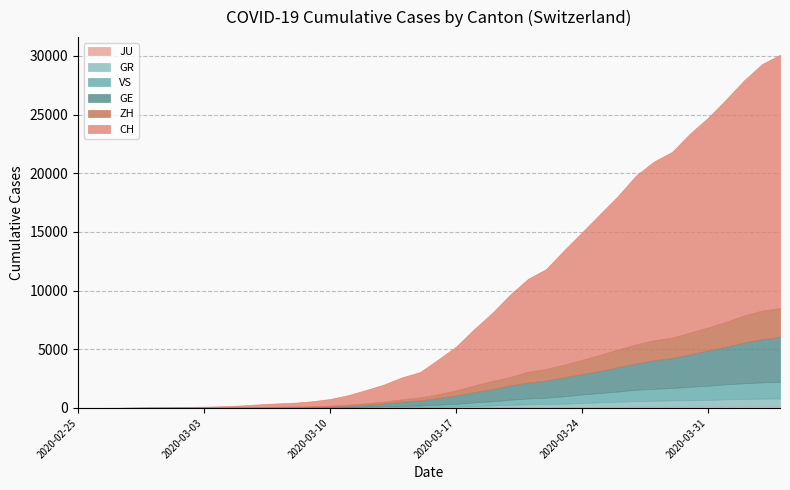

Reading left to right, extract all data points from this chart.

JU: 2020-02-25=0	2020-02-26=0	2020-02-27=1	2020-02-28=1	2020-02-29=1	2020-03-01=1	2020-03-02=1	2020-03-03=2	2020-03-04=2	2020-03-05=4	2020-03-06=4	2020-03-07=5	2020-03-08=5	2020-03-09=7	2020-03-10=7	2020-03-11=7	2020-03-12=12	2020-03-13=17	2020-03-14=18	2020-03-15=19	2020-03-16=25	2020-03-17=29	2020-03-18=32	2020-03-19=36	2020-03-20=44	2020-03-21=54	2020-03-22=61	2020-03-23=69	2020-03-24=82	2020-03-25=92	2020-03-26=100	2020-03-27=114	2020-03-28=119	2020-03-29=127	2020-03-30=128	2020-03-31=140	2020-04-01=145	2020-04-02=149	2020-04-03=149	2020-04-04=154
GR: 2020-02-25=0	2020-02-26=2	2020-02-27=2	2020-02-28=6	2020-02-29=6	2020-03-01=6	2020-03-02=9	2020-03-03=9	2020-03-04=12	2020-03-05=14	2020-03-06=16	2020-03-07=17	2020-03-08=18	2020-03-09=18	2020-03-10=22	2020-03-11=31	2020-03-12=43	2020-03-13=53	2020-03-14=56	2020-03-15=71	2020-03-16=84	2020-03-17=101	2020-03-18=128	2020-03-19=182	2020-03-20=226	2020-03-21=258	2020-03-22=284	2020-03-23=300	2020-03-24=343	2020-03-25=393	2020-03-26=433	2020-03-27=474	2020-03-28=495	2020-03-29=519	2020-03-30=535	2020-03-31=547	2020-04-01=592	2020-04-02=622	2020-04-03=649	2020-04-04=657
VS: 2020-02-25=0	2020-02-26=0	2020-02-27=0	2020-02-28=1	2020-02-29=1	2020-03-01=2	2020-03-02=3	2020-03-03=3	2020-03-04=4	2020-03-05=5	2020-03-06=6	2020-03-07=7	2020-03-08=12	2020-03-09=17	2020-03-10=22	2020-03-11=30	2020-03-12=53	2020-03-13=76	2020-03-14=98	2020-03-15=115	2020-03-16=172	2020-03-17=225	2020-03-18=312	2020-03-19=349	2020-03-20=436	2020-03-21=498	2020-03-22=535	2020-03-23=628	2020-03-24=728	2020-03-25=793	2020-03-26=874	2020-03-27=968	2020-03-28=1017	2020-03-29=1055	2020-03-30=1144	2020-03-31=1211	2020-04-01=1282	2020-04-02=1334	2020-04-03=1385	2020-04-04=1418
GE: 2020-02-25=0	2020-02-26=1	2020-02-27=1	2020-02-28=5	2020-02-29=9	2020-03-01=10	2020-03-02=11	2020-03-03=14	2020-03-04=16	2020-03-05=20	2020-03-06=30	2020-03-07=43	2020-03-08=45	2020-03-09=60	2020-03-10=80	2020-03-11=114	2020-03-12=155	2020-03-13=227	2020-03-14=351	2020-03-15=435	2020-03-16=556	2020-03-17=710	2020-03-18=863	2020-03-19=1041	2020-03-20=1212	2020-03-21=1350	2020-03-22=1453	2020-03-23=1611	2020-03-24=1729	2020-03-25=1870	2020-03-26=2073	2020-03-27=2231	2020-03-28=2436	2020-03-29=2547	2020-03-30=2761	2020-03-31=3003	2020-04-01=3180	2020-04-02=3469	2020-04-03=3678	2020-04-04=3816
ZH: 2020-02-25=0	2020-02-26=0	2020-02-27=2	2020-02-28=2	2020-02-29=6	2020-03-01=7	2020-03-02=10	2020-03-03=13	2020-03-04=15	2020-03-05=23	2020-03-06=29	2020-03-07=34	2020-03-08=40	2020-03-09=49	2020-03-10=62	2020-03-11=101	2020-03-12=140	2020-03-13=163	2020-03-14=218	2020-03-15=250	2020-03-16=326	2020-03-17=429	2020-03-18=568	2020-03-19=679	2020-03-20=711	2020-03-21=925	2020-03-22=984	2020-03-23=1073	2020-03-24=1221	2020-03-25=1368	2020-03-26=1500	2020-03-27=1627	2020-03-28=1701	2020-03-29=1733	2020-03-30=1859	2020-03-31=1947	2020-04-01=2136	2020-04-02=2300	2020-04-03=2428	2020-04-04=2461
CH: 2020-02-25=0	2020-02-26=4	2020-02-27=8	2020-02-28=20	2020-02-29=30	2020-03-01=36	2020-03-02=50	2020-03-03=69	2020-03-04=97	2020-03-05=142	2020-03-06=219	2020-03-07=280	2020-03-08=327	2020-03-09=419	2020-03-10=570	2020-03-11=807	2020-03-12=1125	2020-03-13=1463	2020-03-14=1870	2020-03-15=2165	2020-03-16=2959	2020-03-17=3727	2020-03-18=4807	2020-03-19=5794	2020-03-20=7022	2020-03-21=7918	2020-03-22=8512	2020-03-23=9752	2020-03-24=10858	2020-03-25=12000	2020-03-26=13091	2020-03-27=14394	2020-03-28=15235	2020-03-29=15837	2020-03-30=16957	2020-03-31=17882	2020-04-01=18946	2020-04-02=20040	2020-04-03=21017	2020-04-04=21593